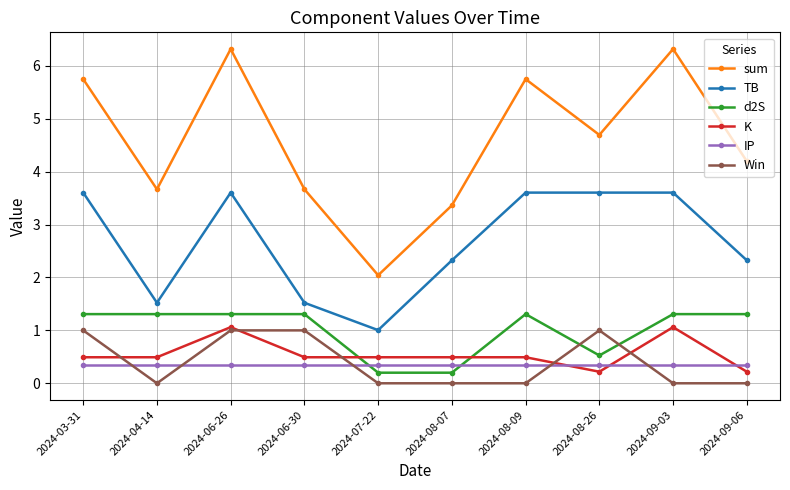

At which category does K reach its first local peak?

2024-06-26